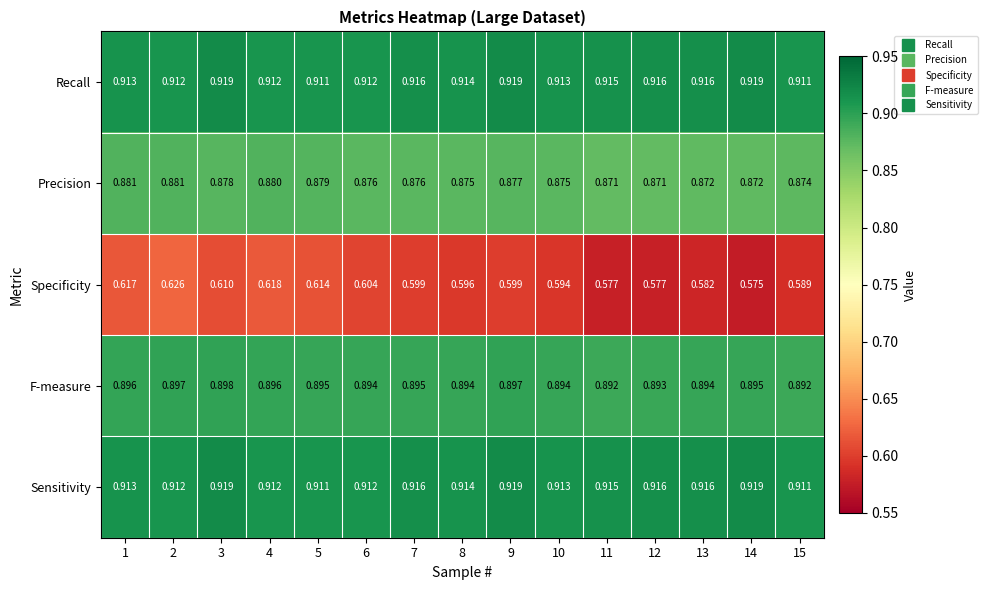

Is the value of F-measure at 13 greater than the value of Recall at 14?

No